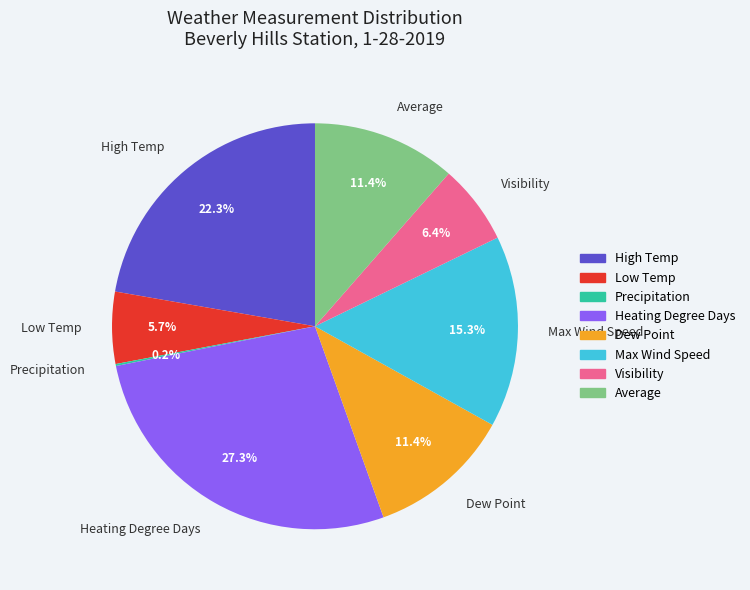

Which category has the biggest portion of the pie?

Heating Degree Days